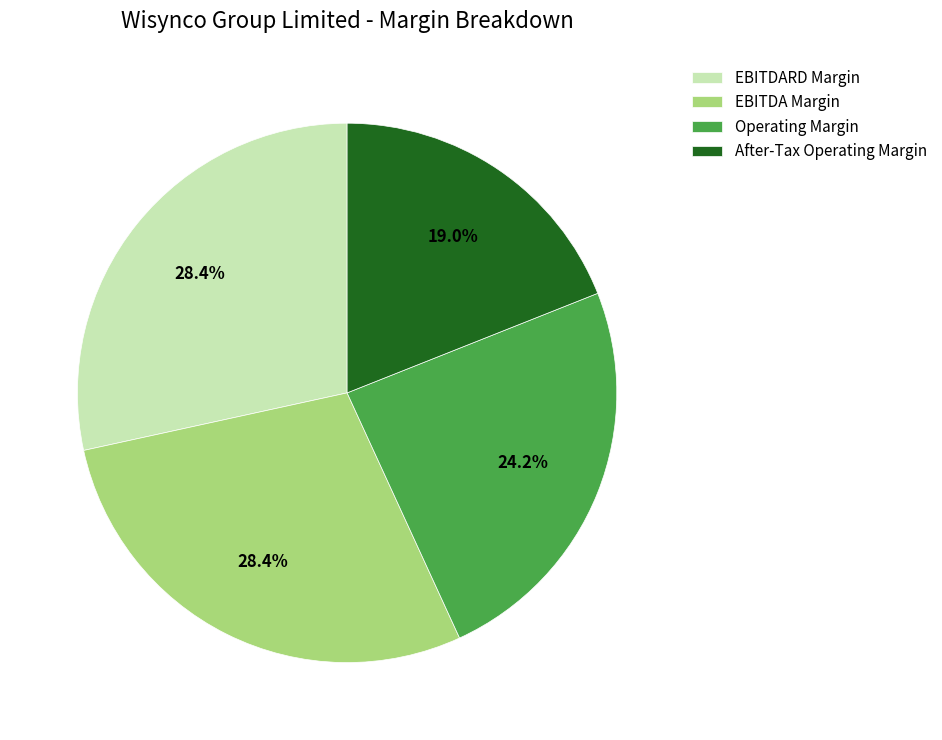

How much of the chart is everything except EBITDA Margin?

71.6%